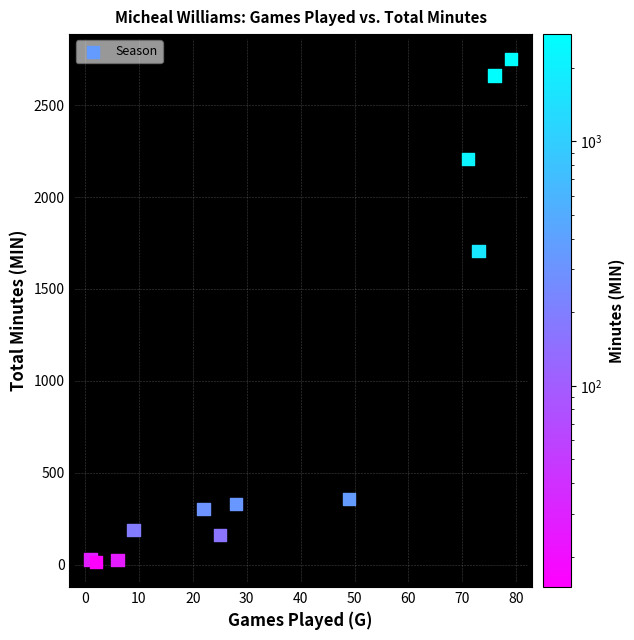

What is the average X value?

37